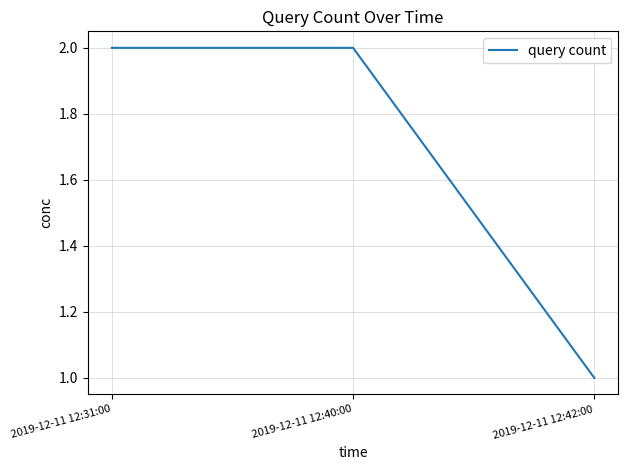

At which label is the value closest to 1?

2019-12-11 12:42:00